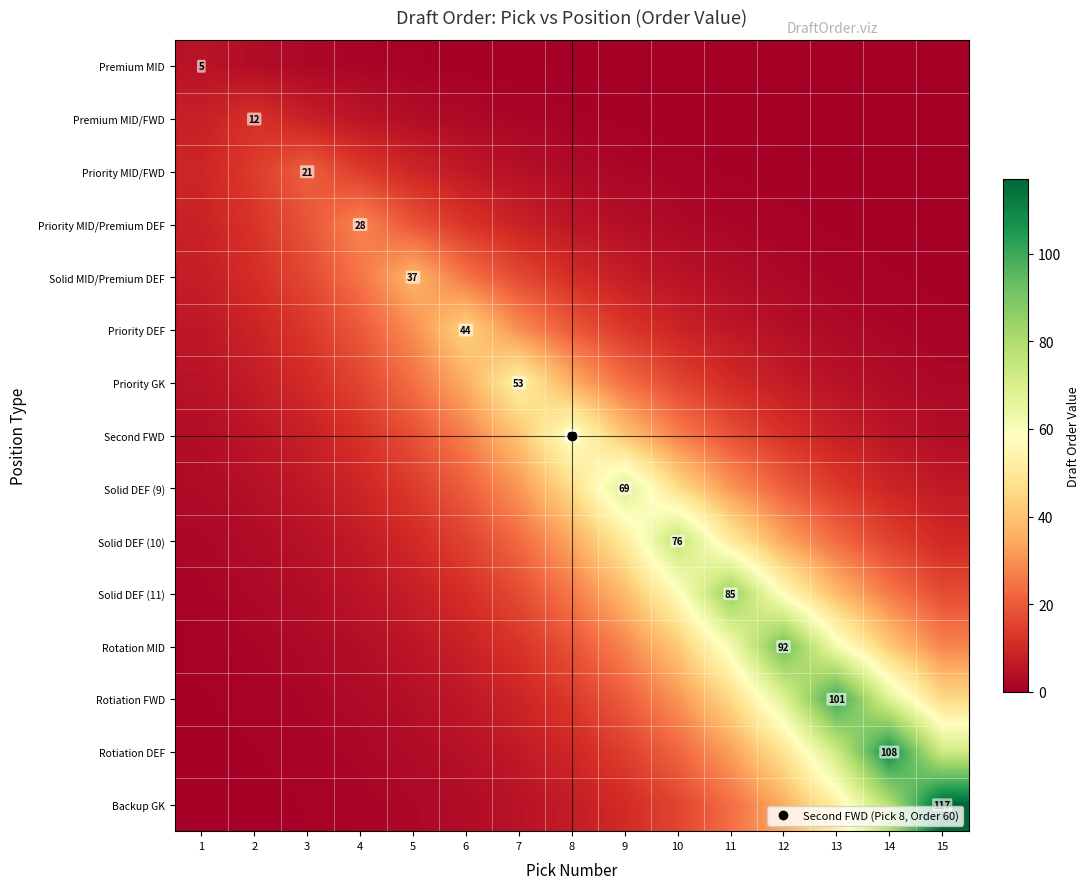

List the labels in order of Premium MID/FWD value, smallest first.

15, 14, 13, 12, 11, 10, 9, 8, 7, 6, 5, 4, 1, 3, 2